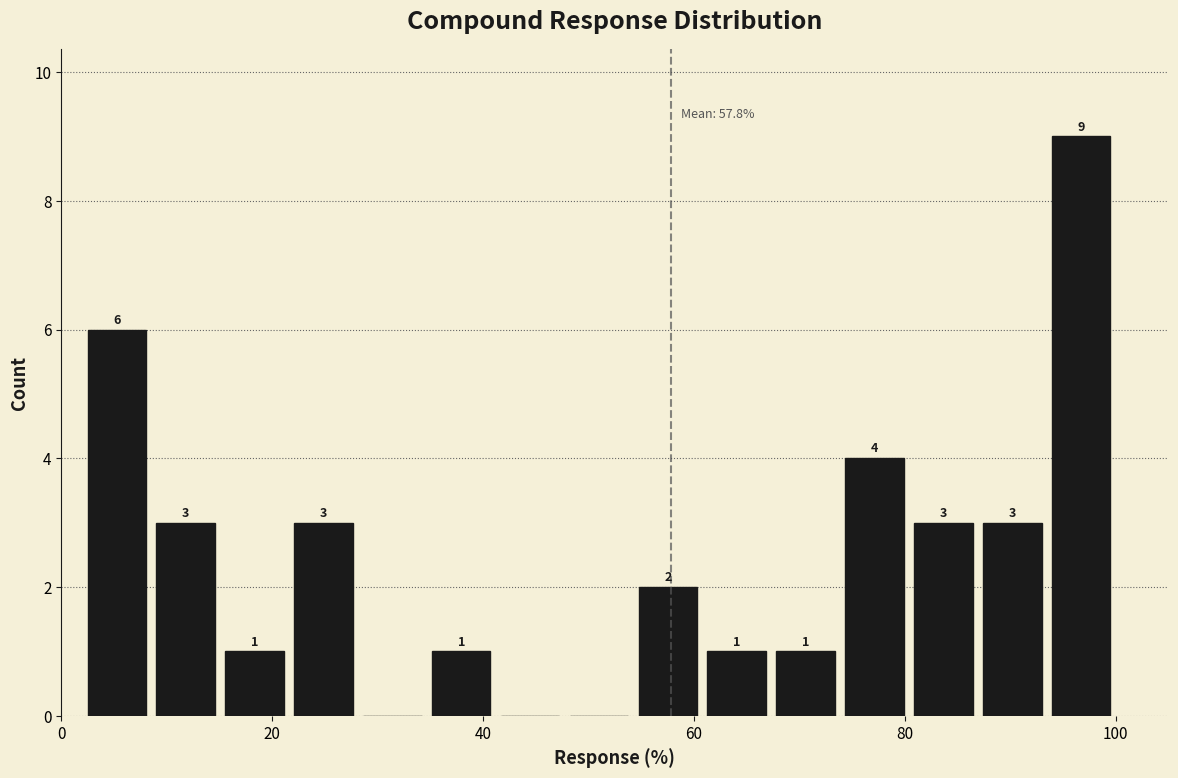

Read against the x-axis, roughly where is the centre of the tallest bar?

96